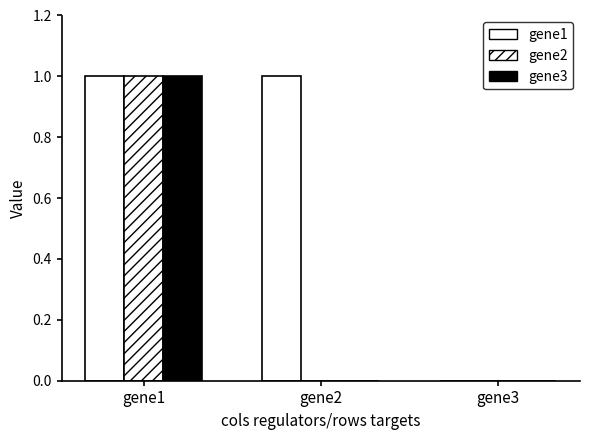

How many groups of bars are there?

3